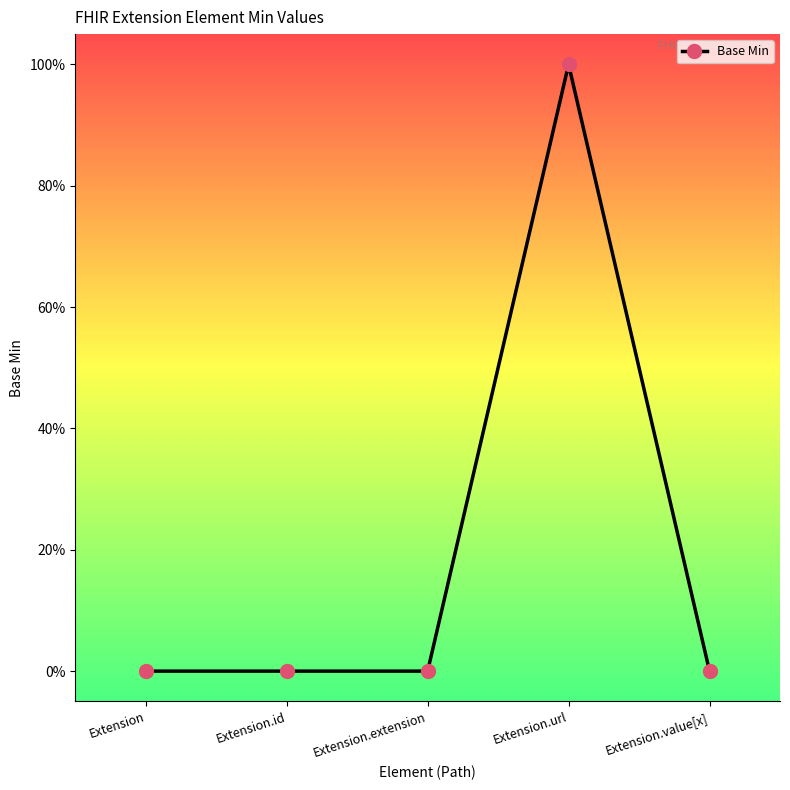

Which has a higher value, Extension or Extension.url?

Extension.url